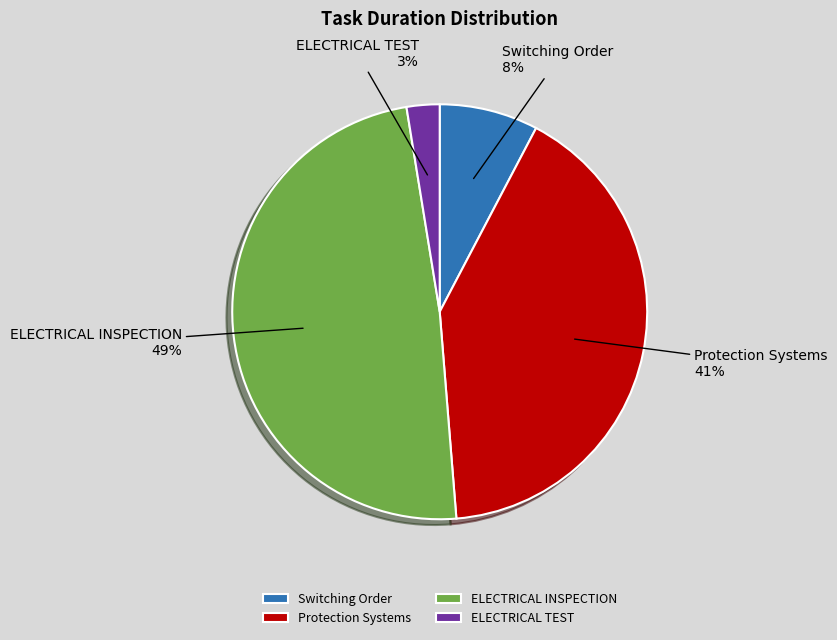

Does any single category account for the majority?

No